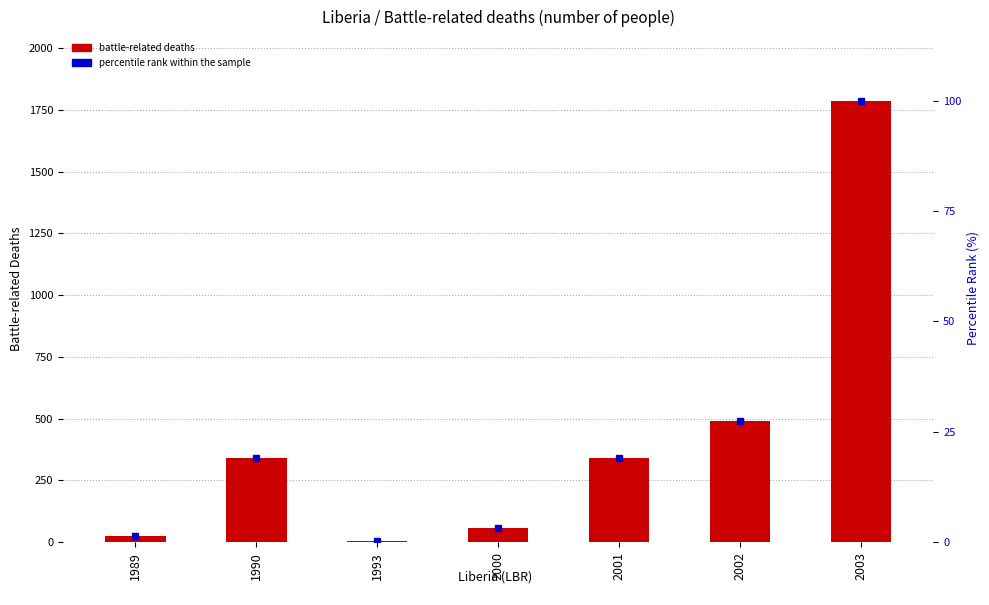

At which label is percentile rank within the sample closest to 50?

2002